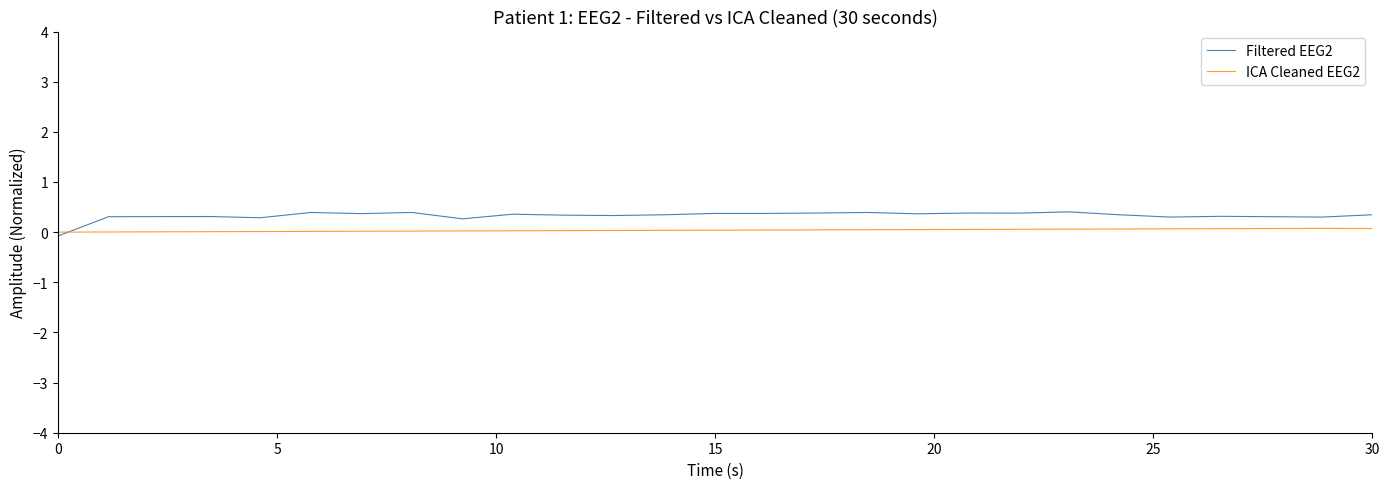

What is the difference between the maximum and minimum values in the Filtered EEG2 series?

0.5